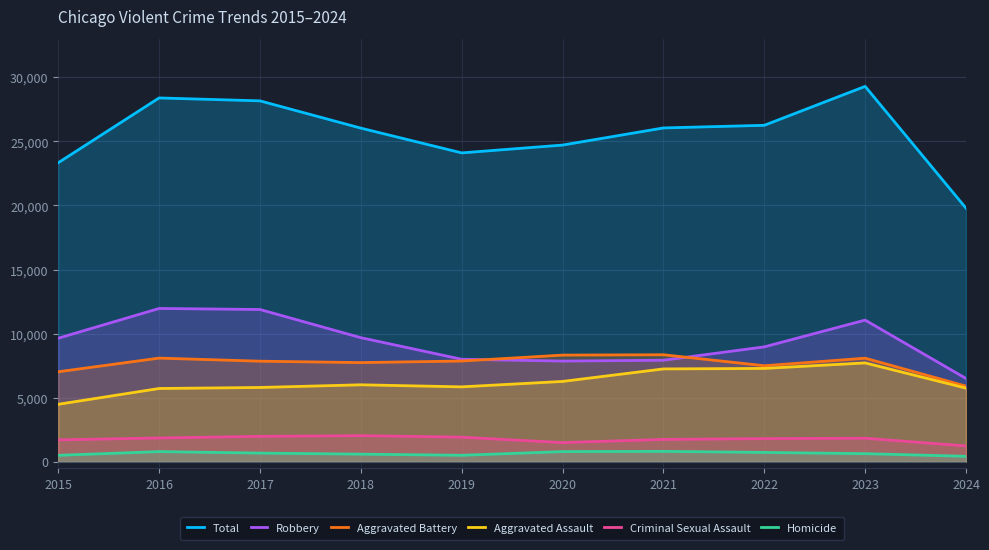

What is the difference between the maximum and minimum values in the Robbery series?

5463